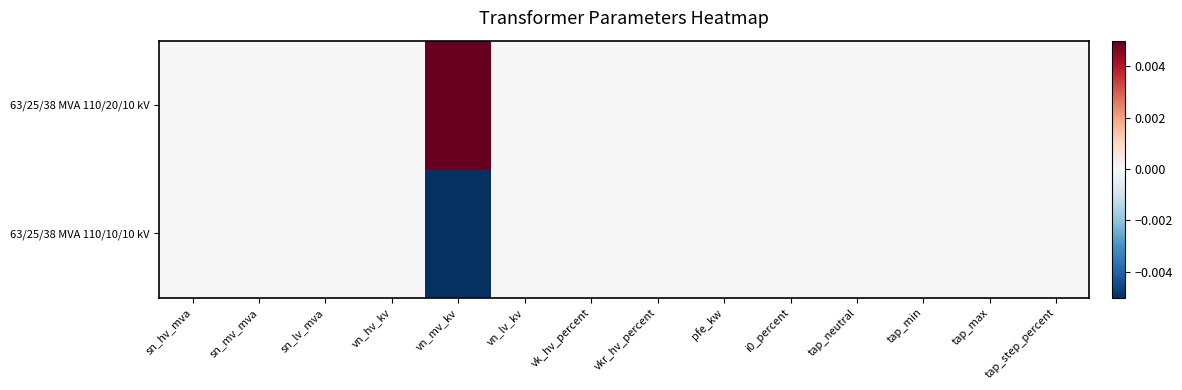

Rank the series at pfe_kw from highest to lowest value.

63/25/38 MVA 110/20/10 kV, 63/25/38 MVA 110/10/10 kV